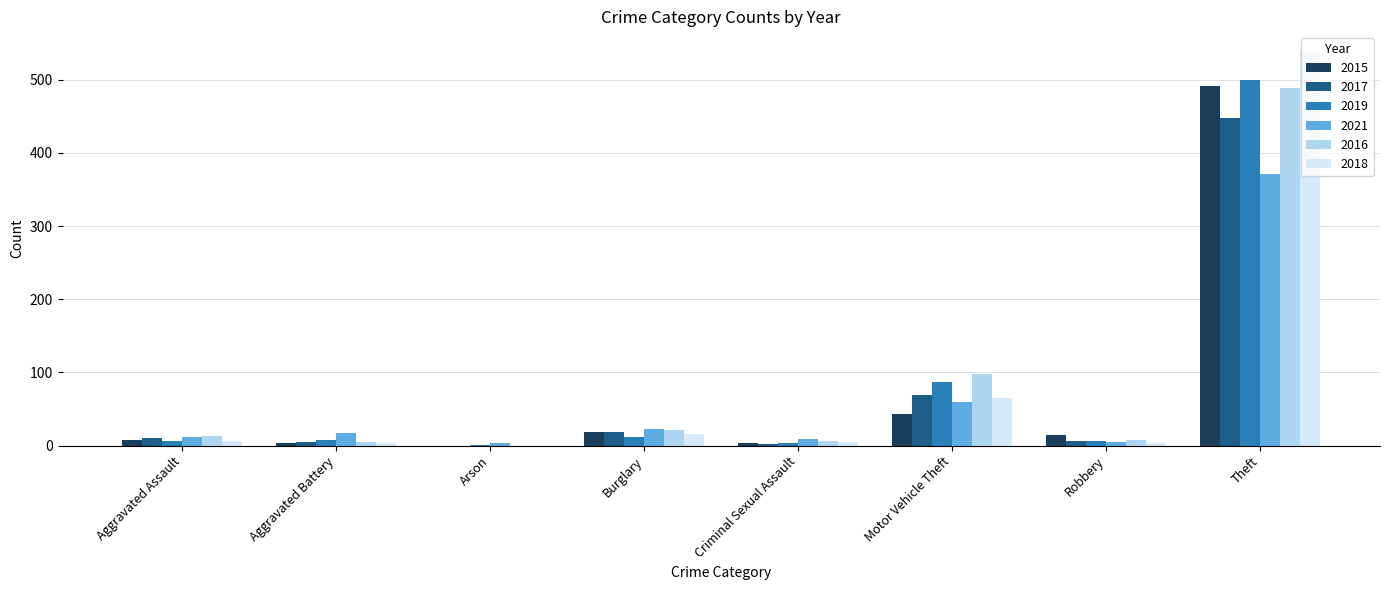

How many groups of bars are there?

8